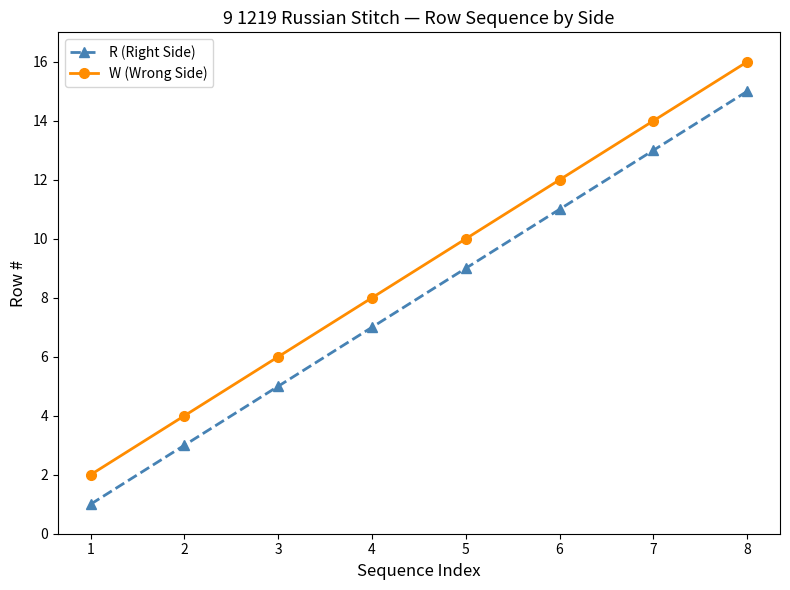

True or false: R (Right Side) and W (Wrong Side) cross at least once.

False